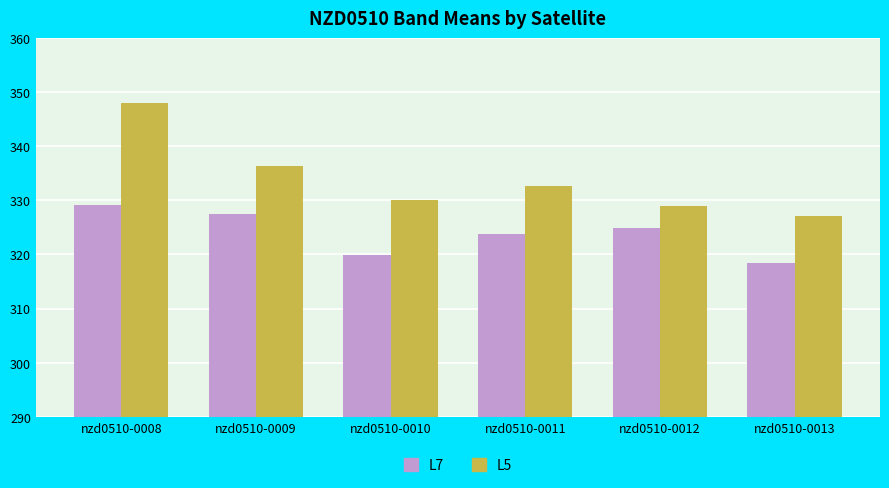

How many data points does each series have?

6